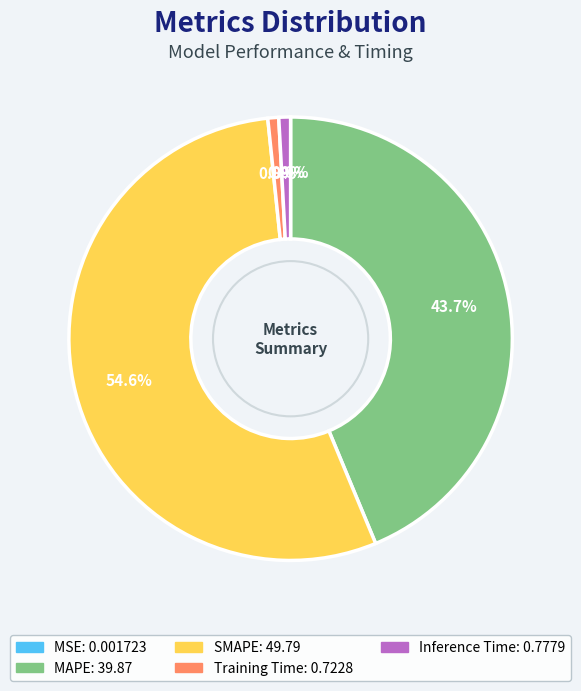

To the nearest percent, what percentage of the pie is Training Time?

1%